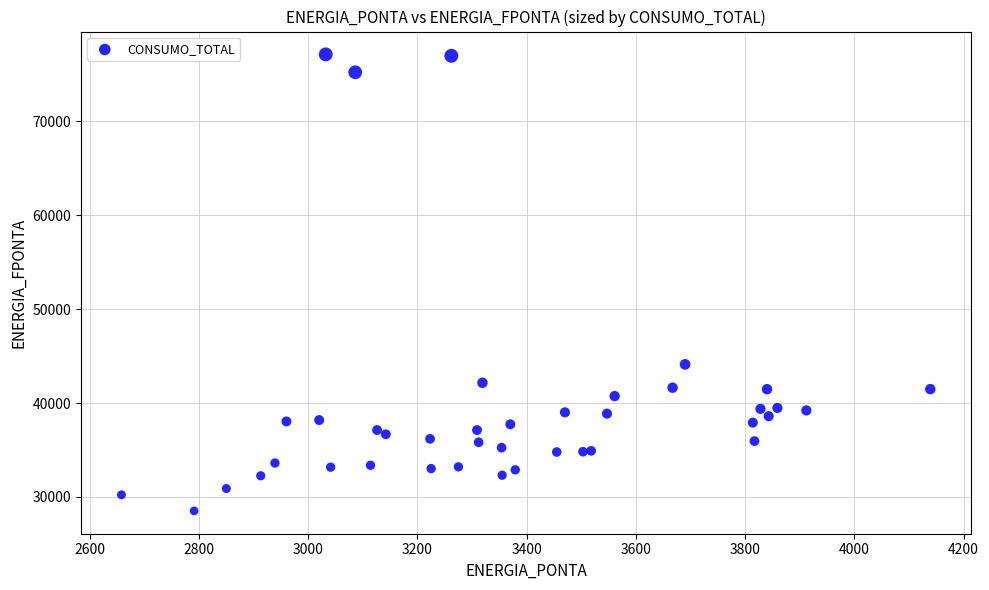

What Y value in the scatter plot is closest to 52822?

44114